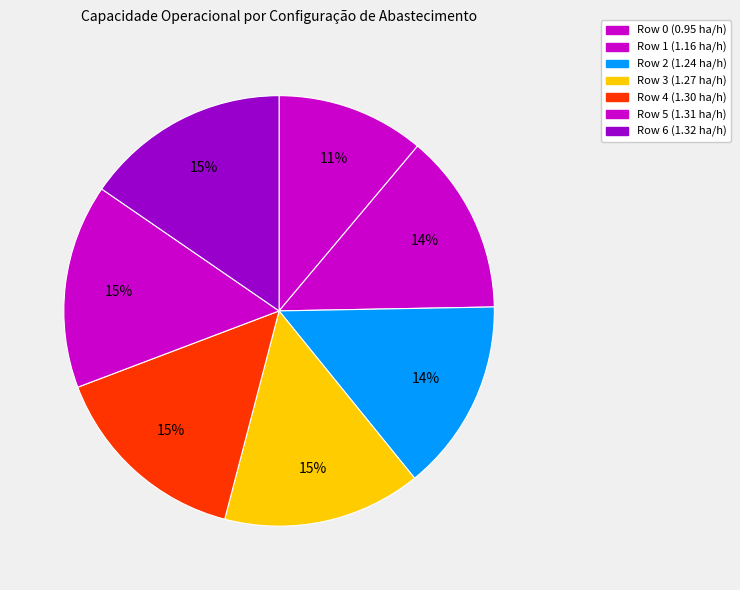

The Row 3 slice represents 15% of the pie. True or false?

True